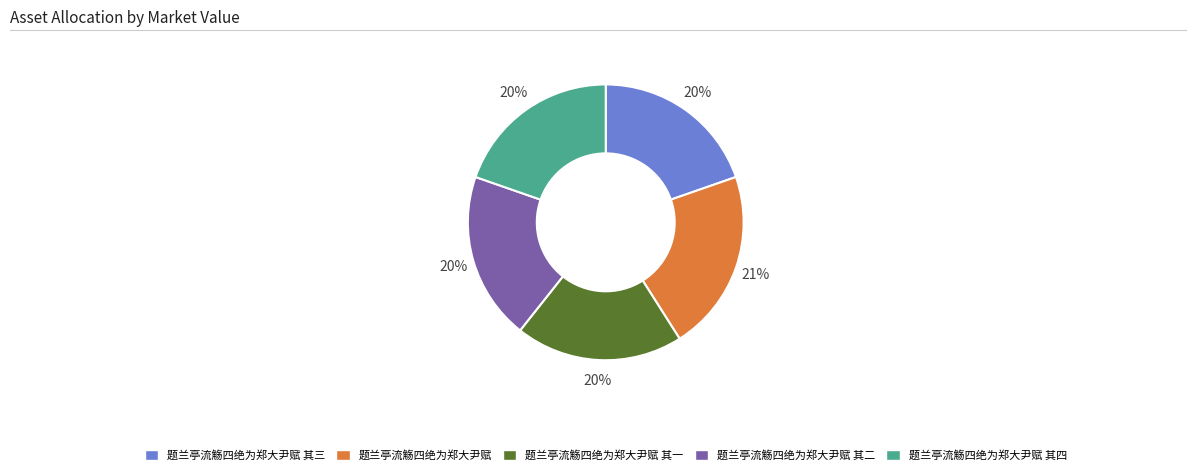

To the nearest percent, what percentage of the pie is 题兰亭流觞四绝为郑大尹赋 其三?

20%